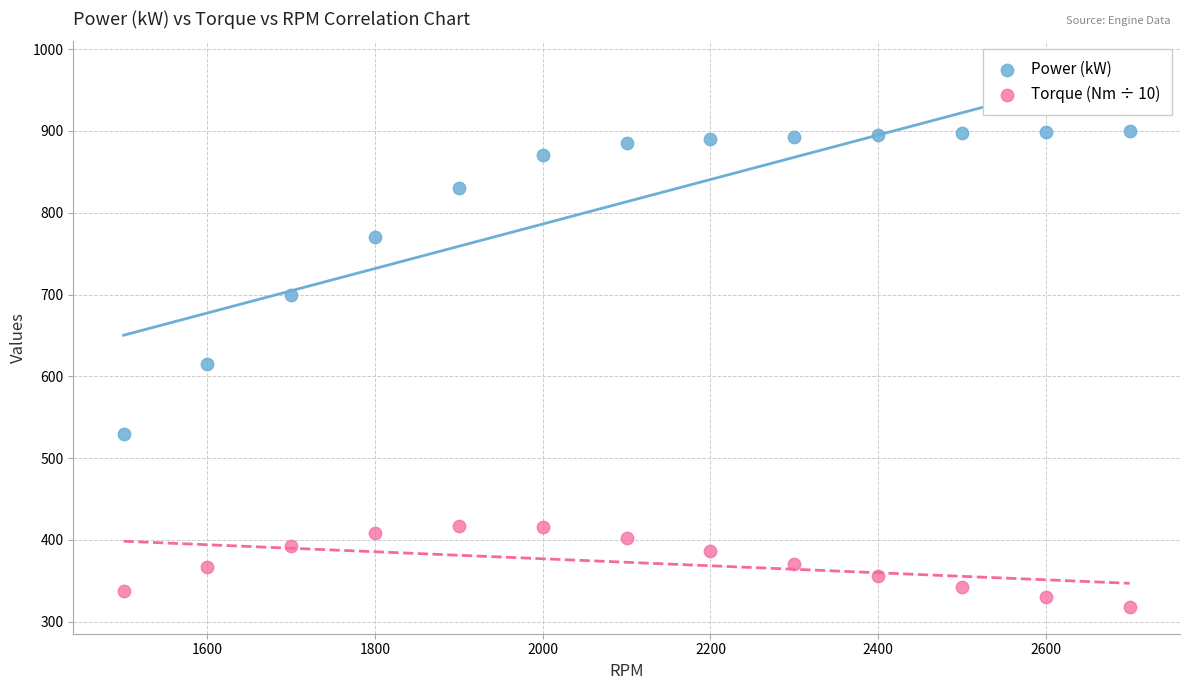

In the Power (kW) series, what Y value is closest to 715?

700.0